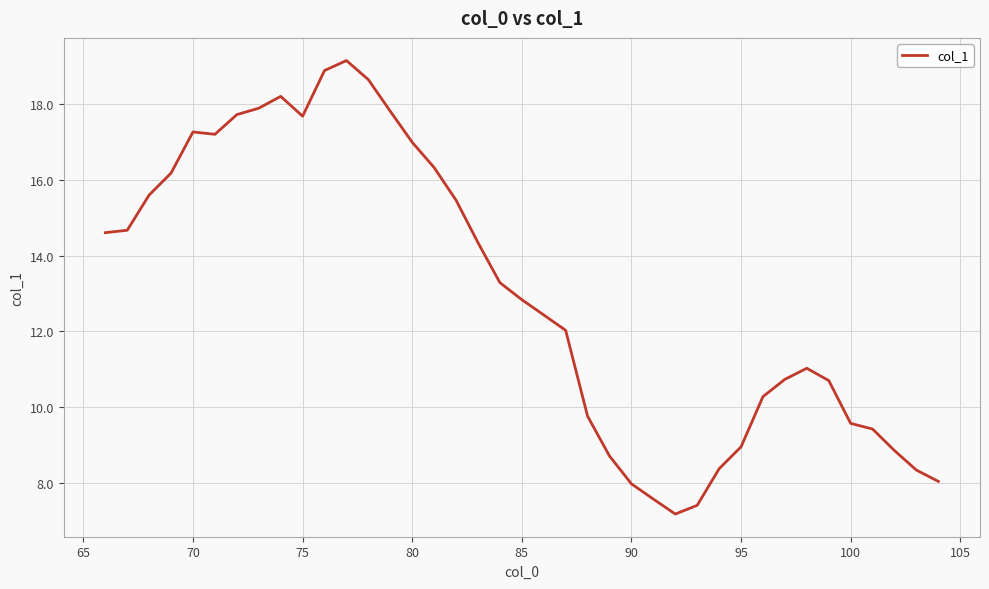

How many series are shown in this chart?

1